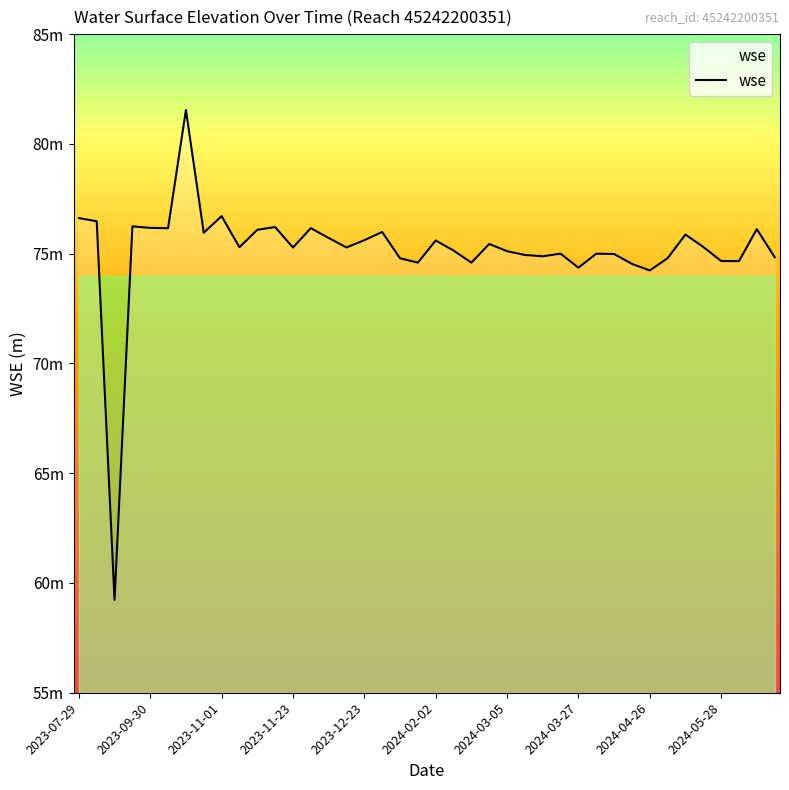

Does the chart display data point markers on the line(s)?

No